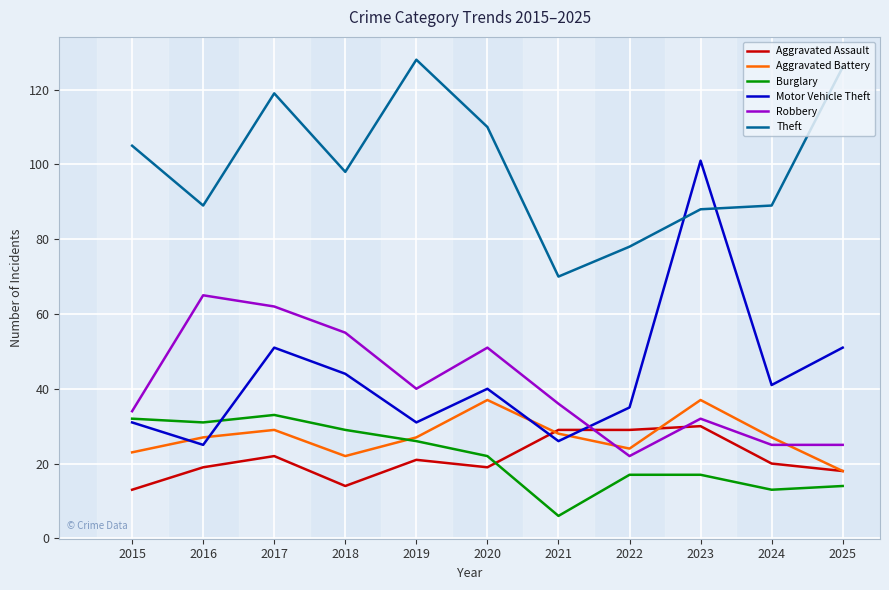

What is the spread (max minus min) of values at 2023?

84